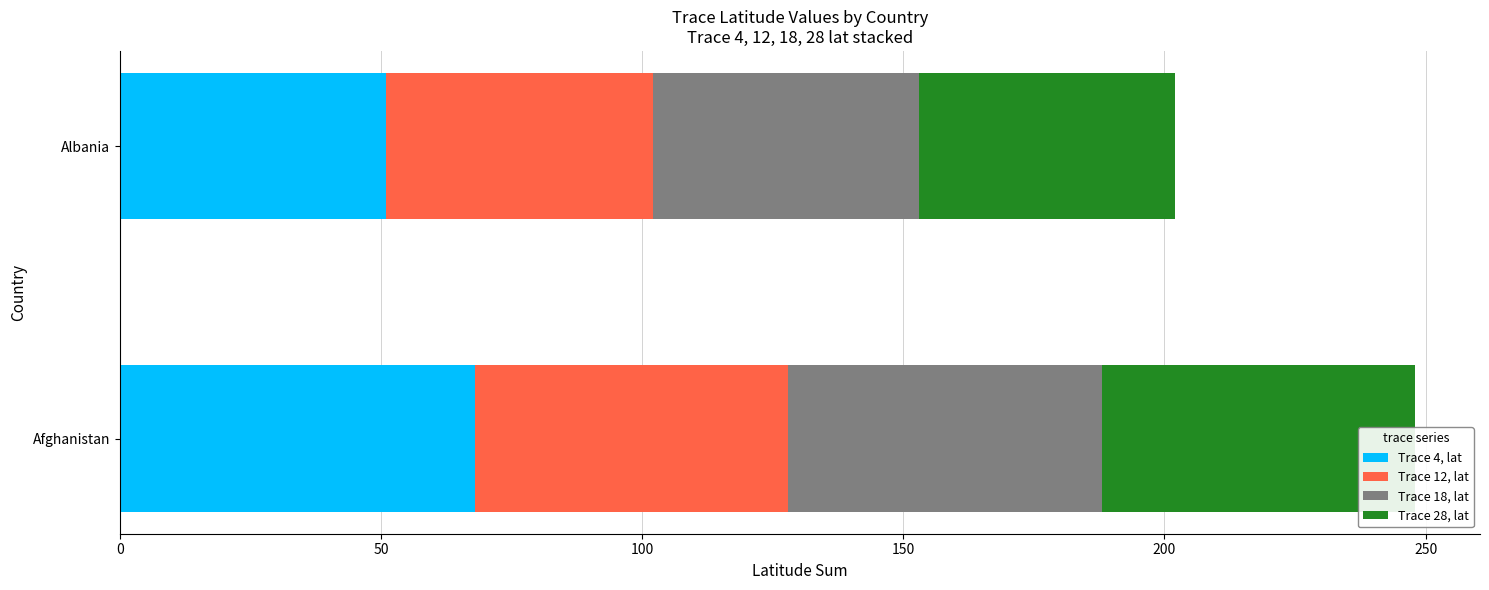

What is the sum of the Trace 4, lat values at Afghanistan and Albania?

119